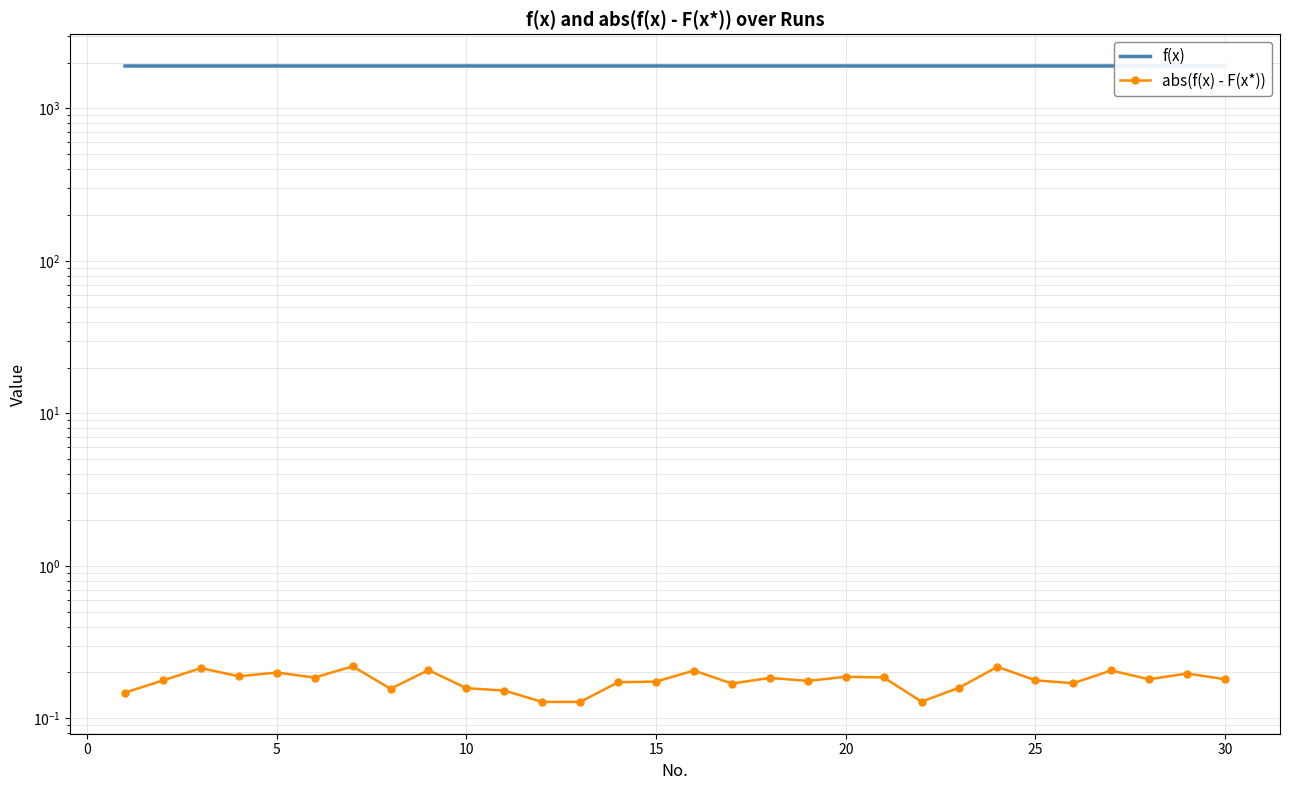

How many series are shown in this chart?

2